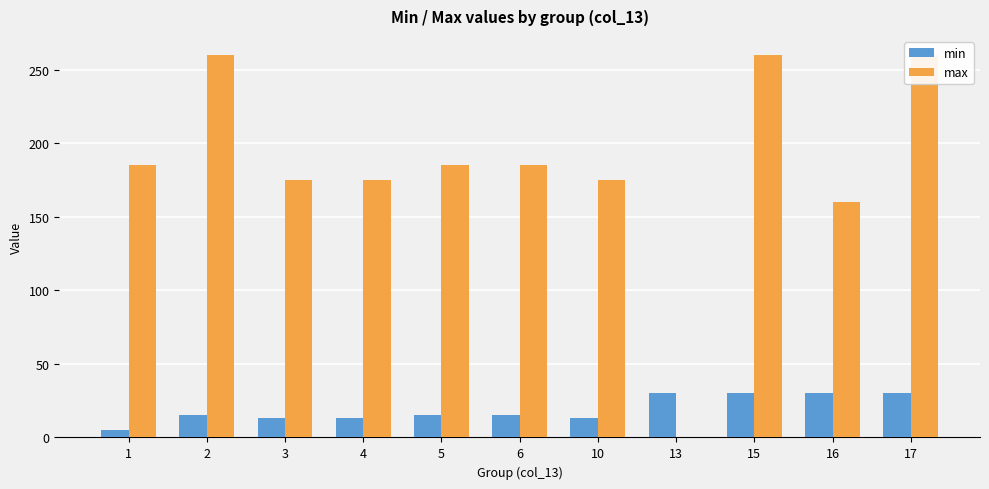

Rank the series by their average value, from highest to lowest.

max, min